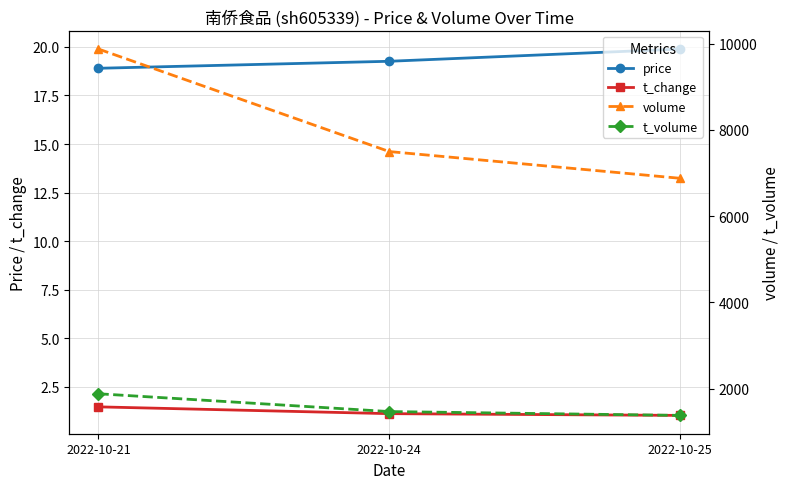

Read the price value at 2022-10-24.

19.3